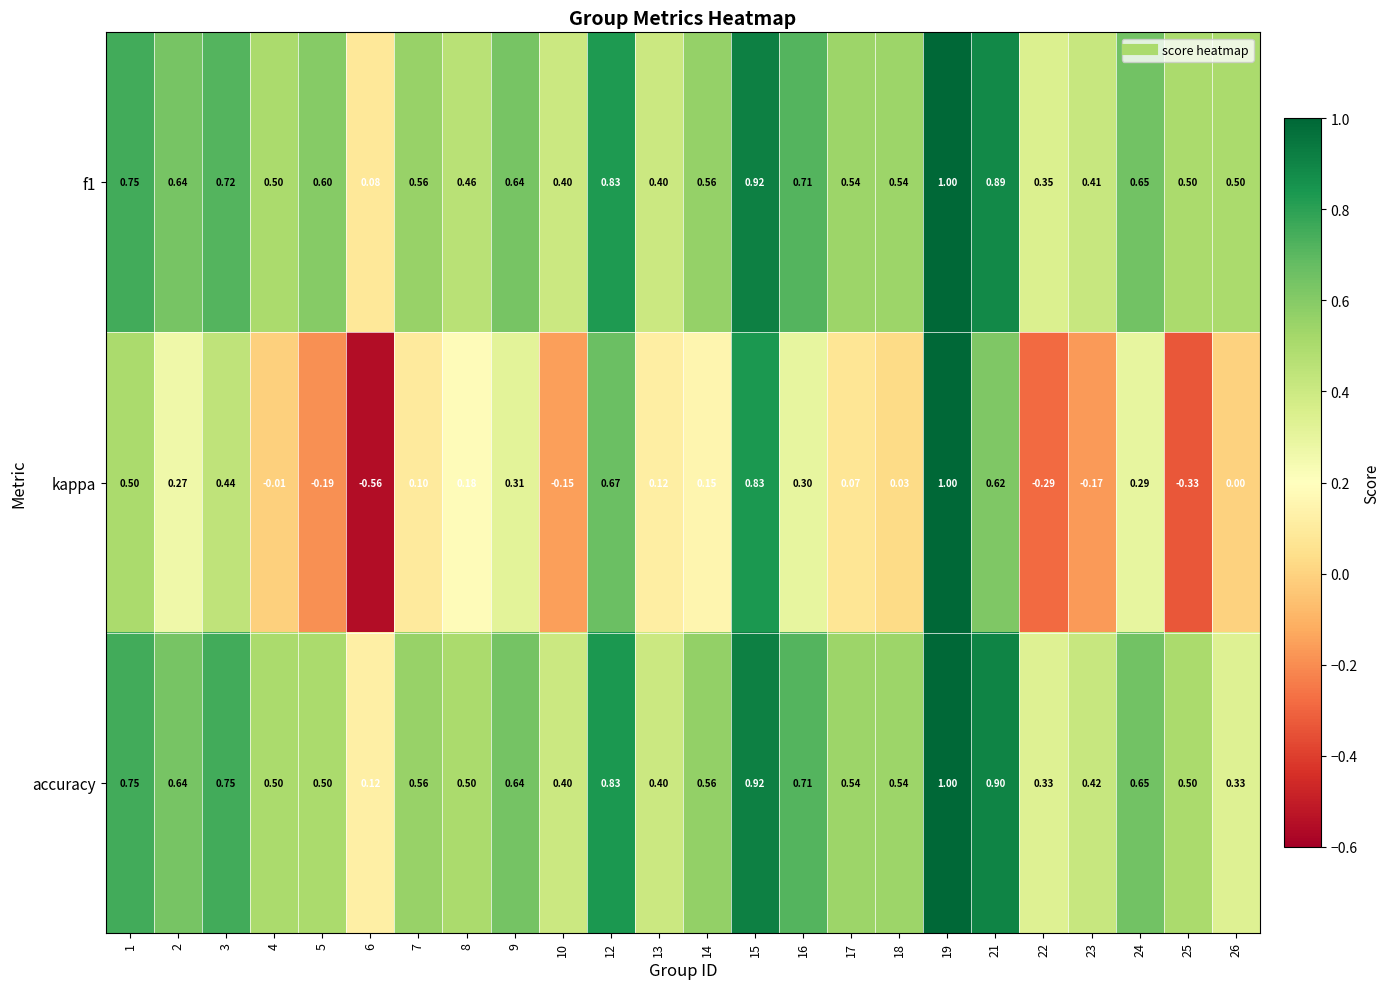

Between 8 and 18, which series saw the biggest shift?

kappa